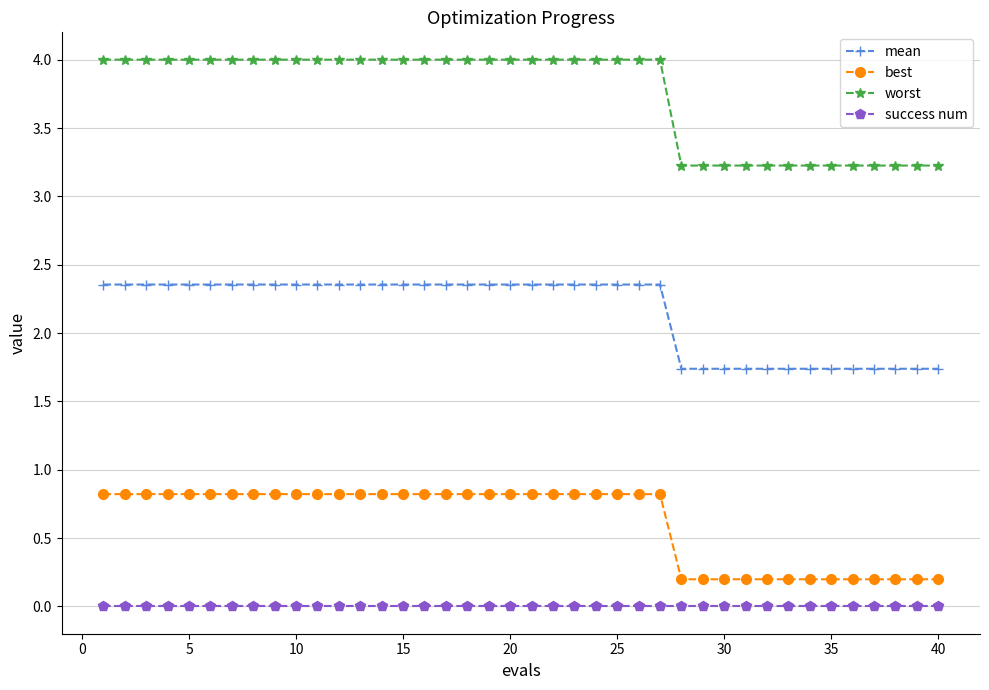

Which series has the largest total across all categories?

worst